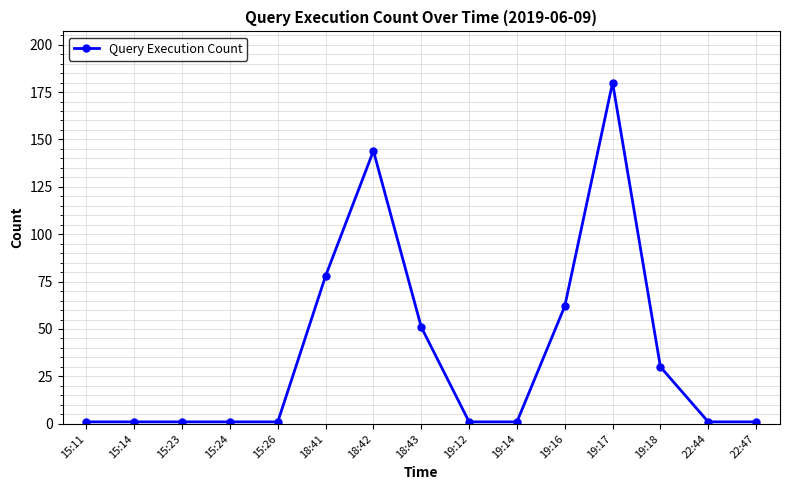

The chart shows a value of 102 at 18:41. True or false?

False